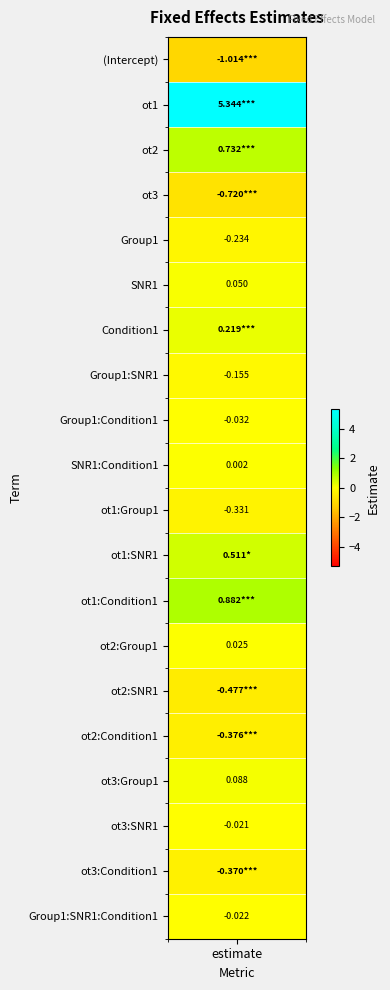

Reading left to right, list all the values displayed in this chart.

(Intercept)=-1.0	ot1=5.3	ot2=0.7	ot3=-0.7	Group1=-0.2	SNR1=0.0	Condition1=0.2	Group1:SNR1=-0.2	Group1:Condition1=-0.0	SNR1:Condition1=0.0	ot1:Group1=-0.3	ot1:SNR1=0.5	ot1:Condition1=0.9	ot2:Group1=0.0	ot2:SNR1=-0.5	ot2:Condition1=-0.4	ot3:Group1=0.1	ot3:SNR1=-0.0	ot3:Condition1=-0.4	Group1:SNR1:Condition1=-0.0